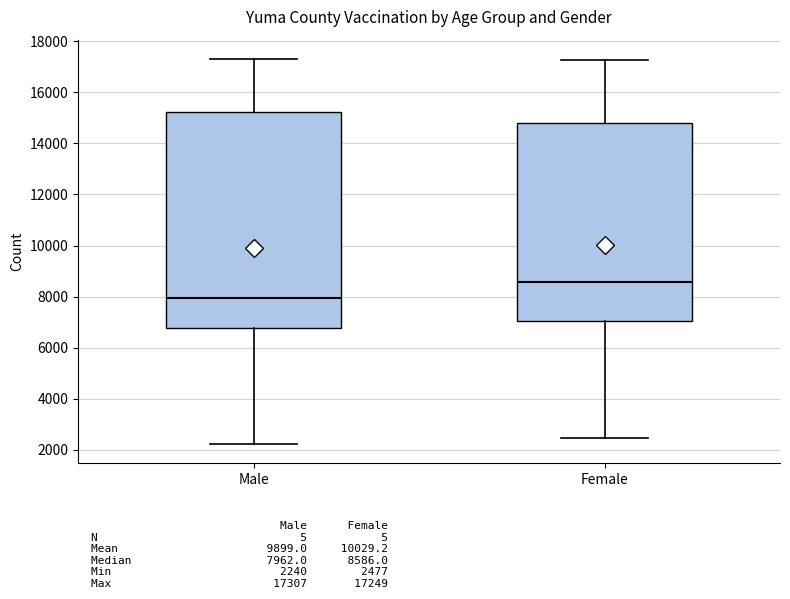

Which box has the highest median line?

Female